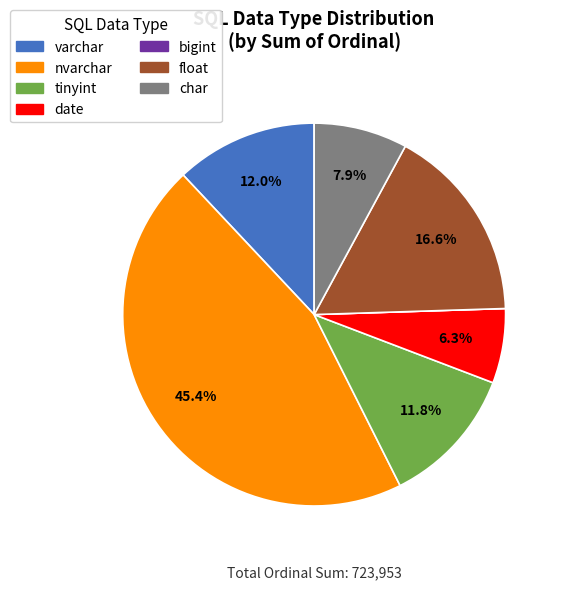

What is the largest slice in the pie chart?

nvarchar